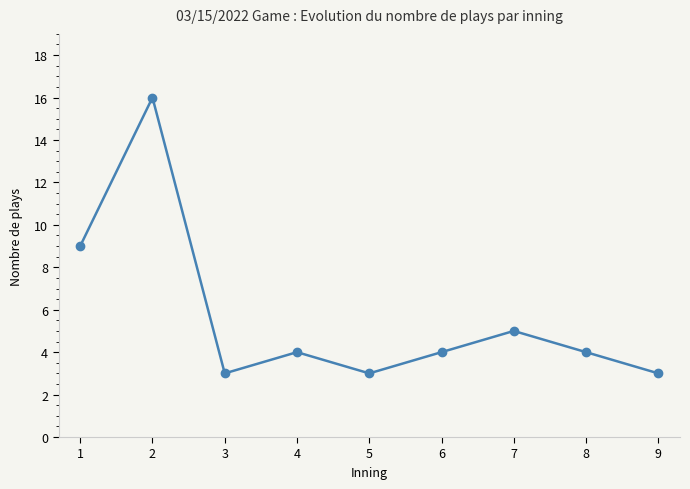

What is the change in value from 2 to 6?

-12